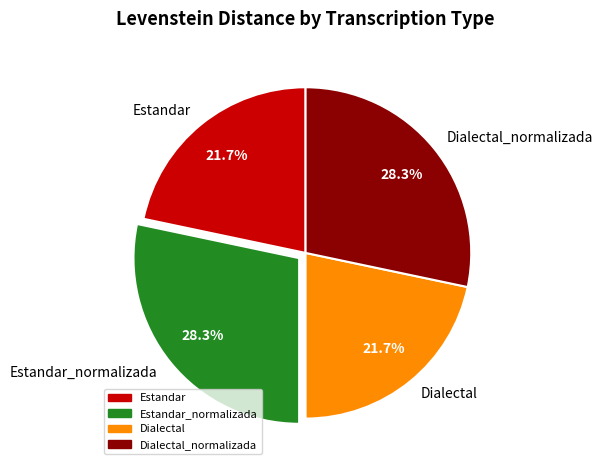

Between Dialectal_normalizada and Estandar, which is larger?

Dialectal_normalizada